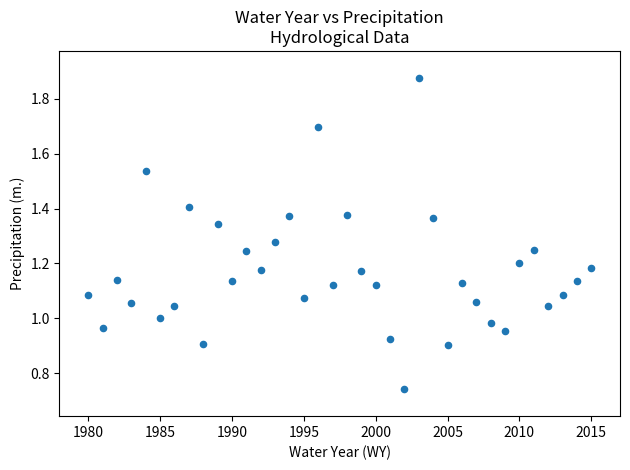

What is the range of X values (max minus min)?

35.0